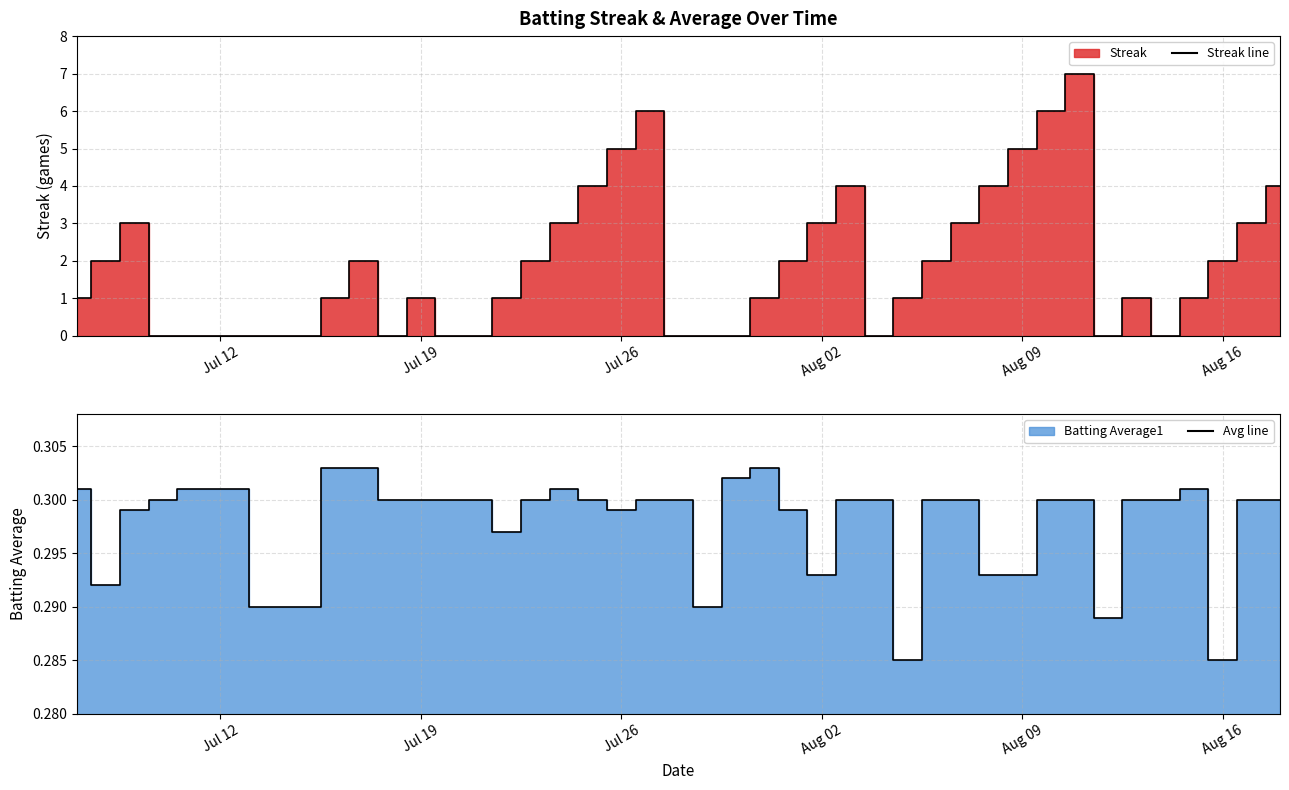

Which series has the largest range (max minus min)?

Streak line